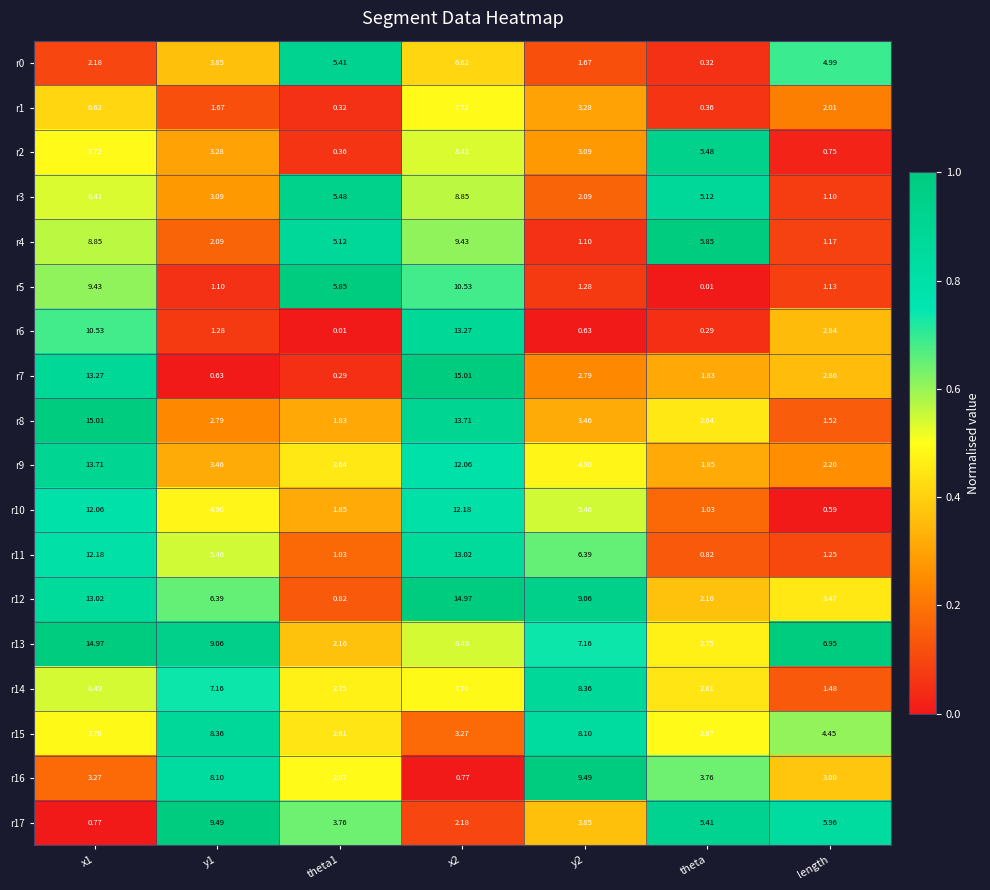

Is the value of r1 at theta greater than the value of r5 at y2?

No